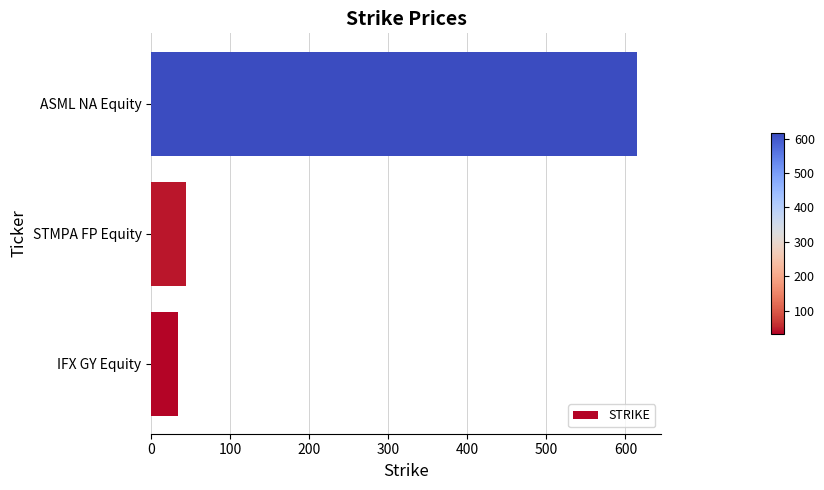

What is the change in value from IFX GY Equity to ASML NA Equity?

+581.3